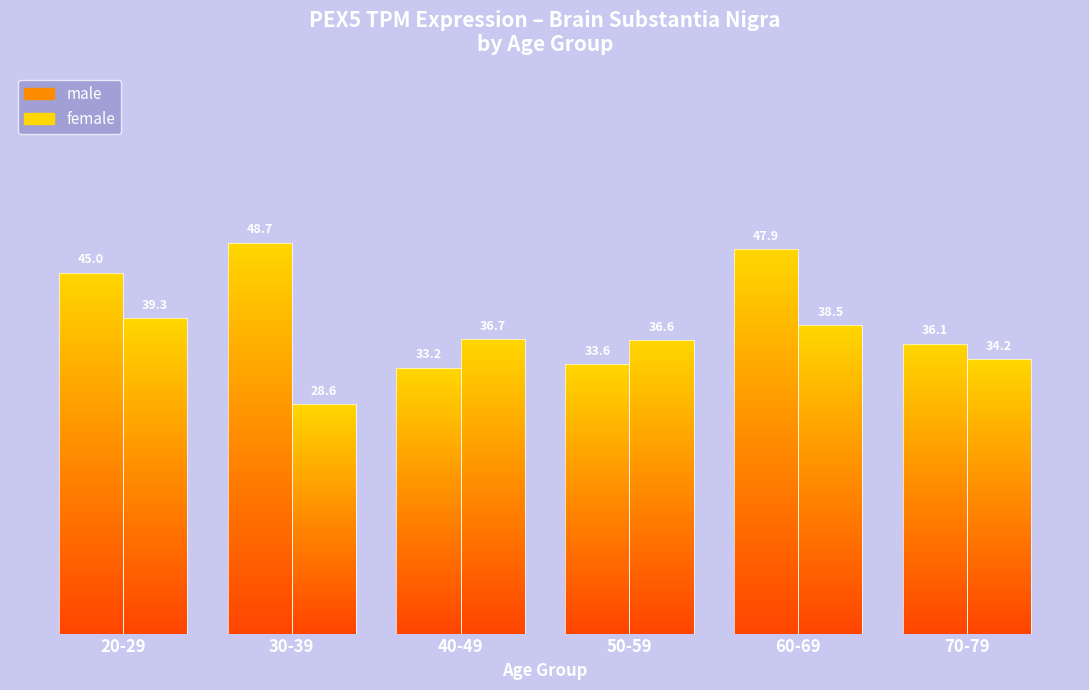

Does the chart contain any negative values?

No